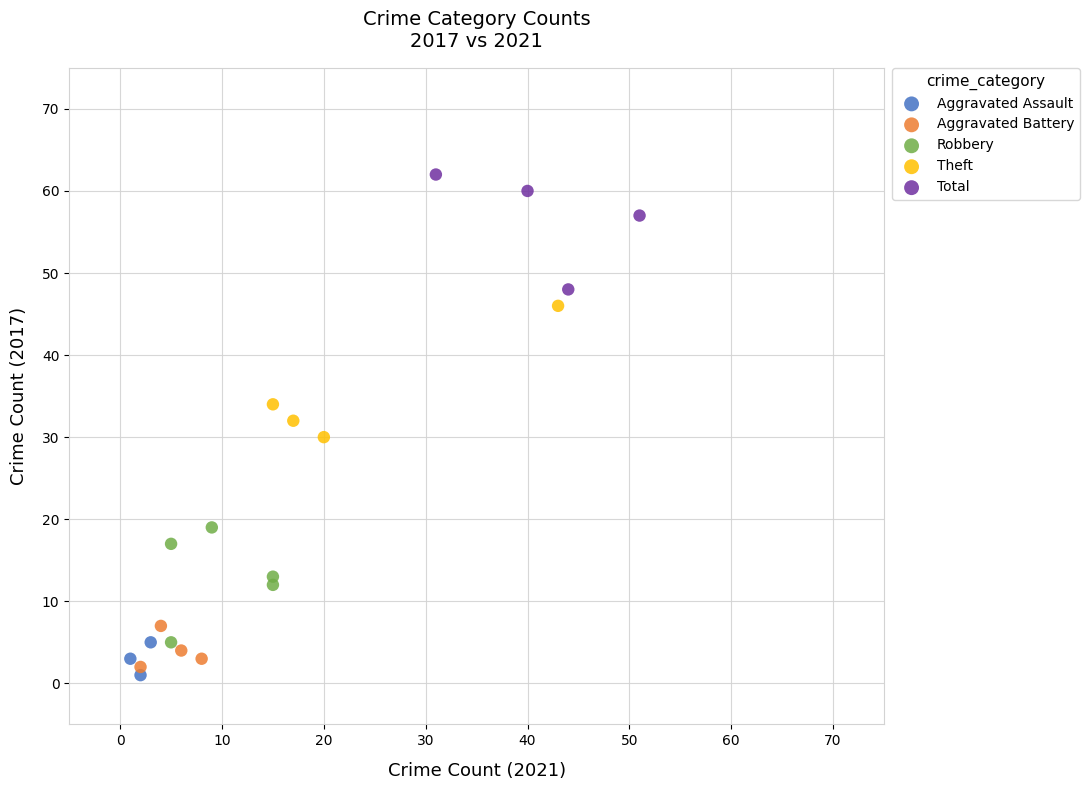

Which series contains the highest Y value?

Total